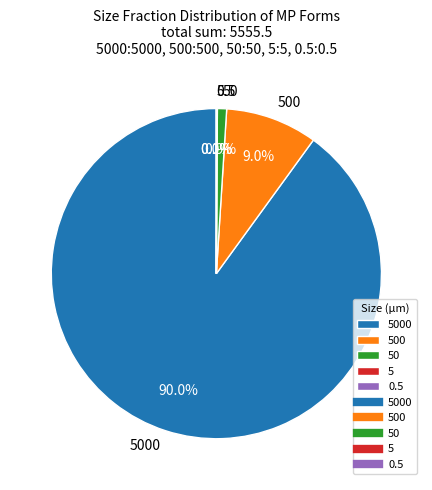

Is there a majority slice in this chart?

Yes